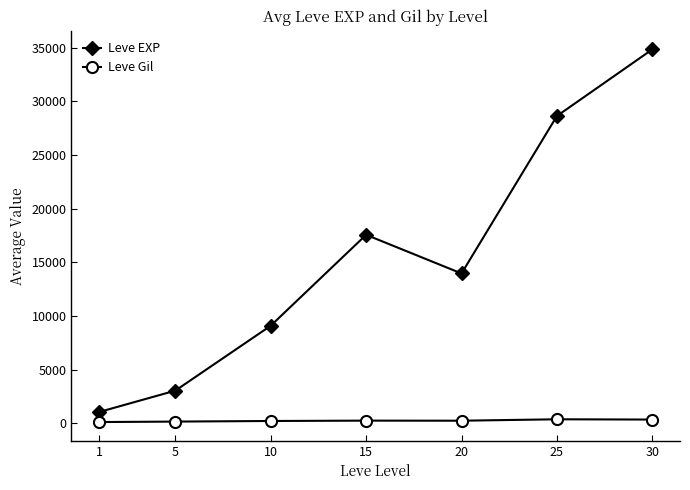

True or false: Leve EXP has more than 0 interior local peaks.

True